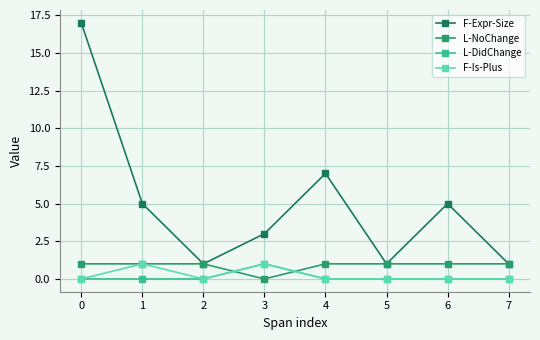

At which category does F-Is-Plus reach its first local valley?

2